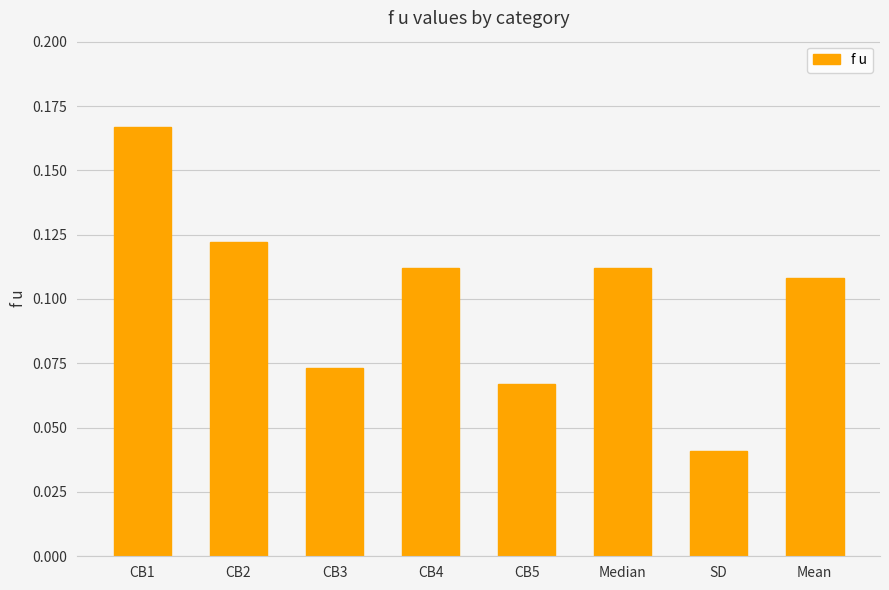

Count the values in the range 0 to 1.

8